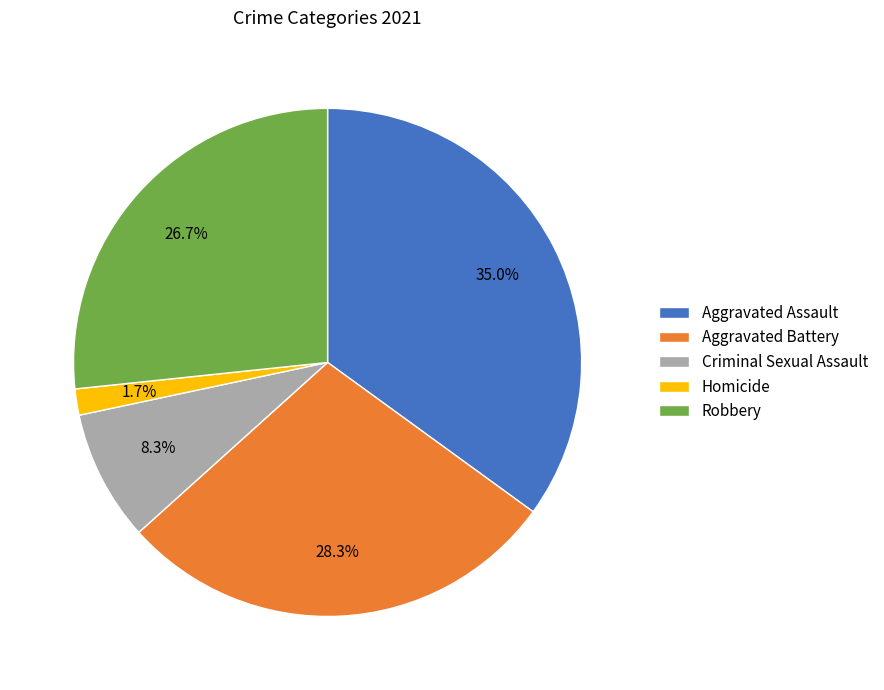

To the nearest percent, what is the combined percentage of Homicide and Robbery?

28%